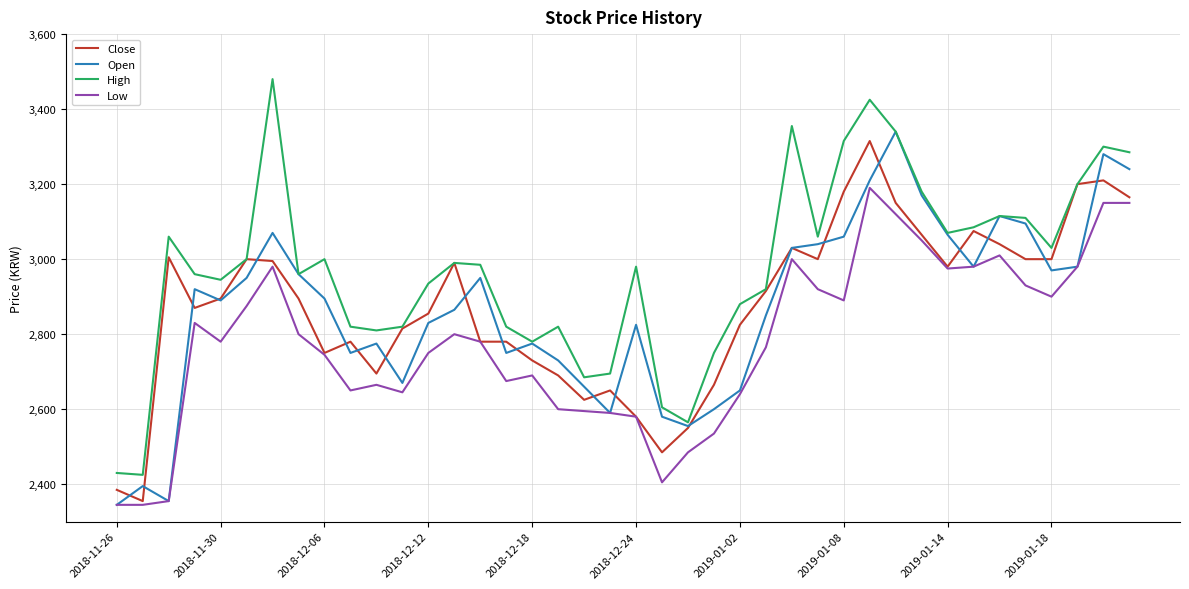

What is the maximum value shown in the chart?

3480